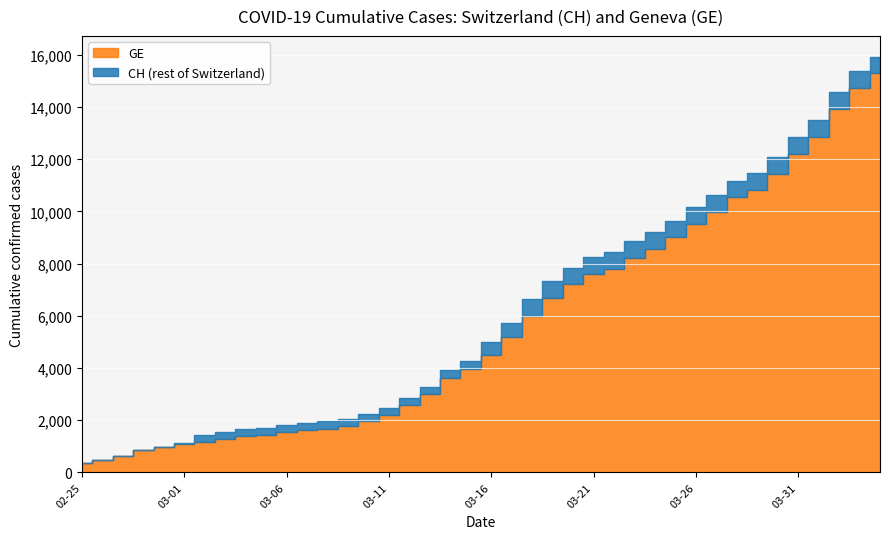

Reading left to right, transcribe all the data shown in this chart.

CH: 375	479	630	840	981	1113	1436	1544	1652	1715	1809	1885	1952	2051	2226	2472	2845	3291	3908	4259	5012	5731	6644	7323	7847	8249	8449	8855	9196	9642	10162	10613	11175	11467	12086	12852	13505	14561	15375	15926
GE: 375	479	630	840	981	1083	1171	1278	1384	1447	1538	1614	1681	1780	1955	2201	2574	3010	3627	3978	4485	5174	6002	6681	7205	7607	7807	8213	8554	9000	9520	9971	10533	10825	11444	12210	12863	13919	14733	15284